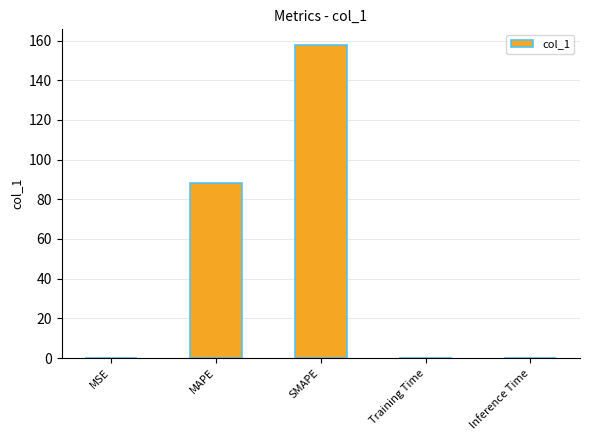

What is the difference between the values at MAPE and SMAPE?

69.6